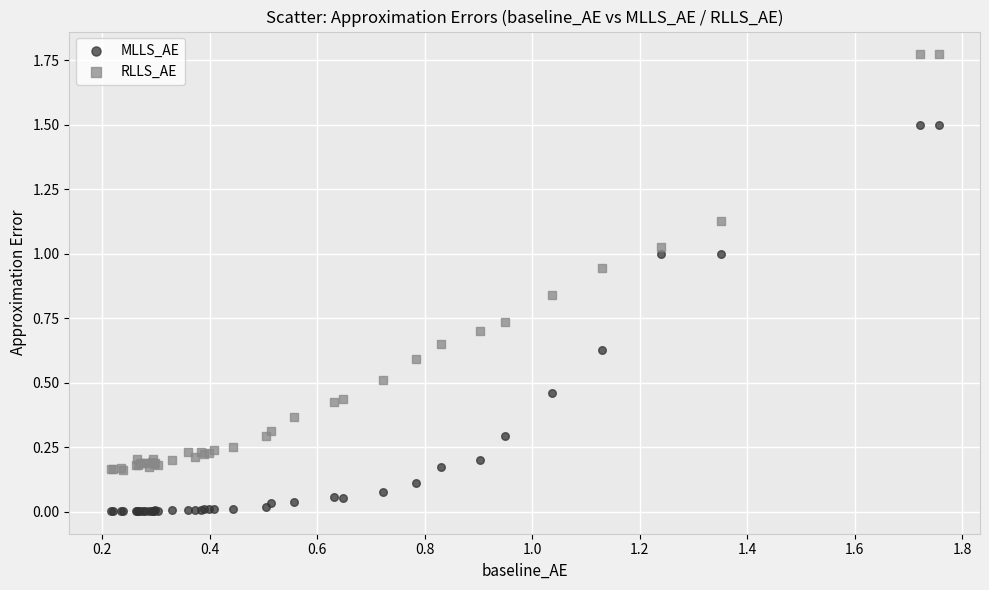

What is the X range (max minus min) for the scatter plot?

1.5